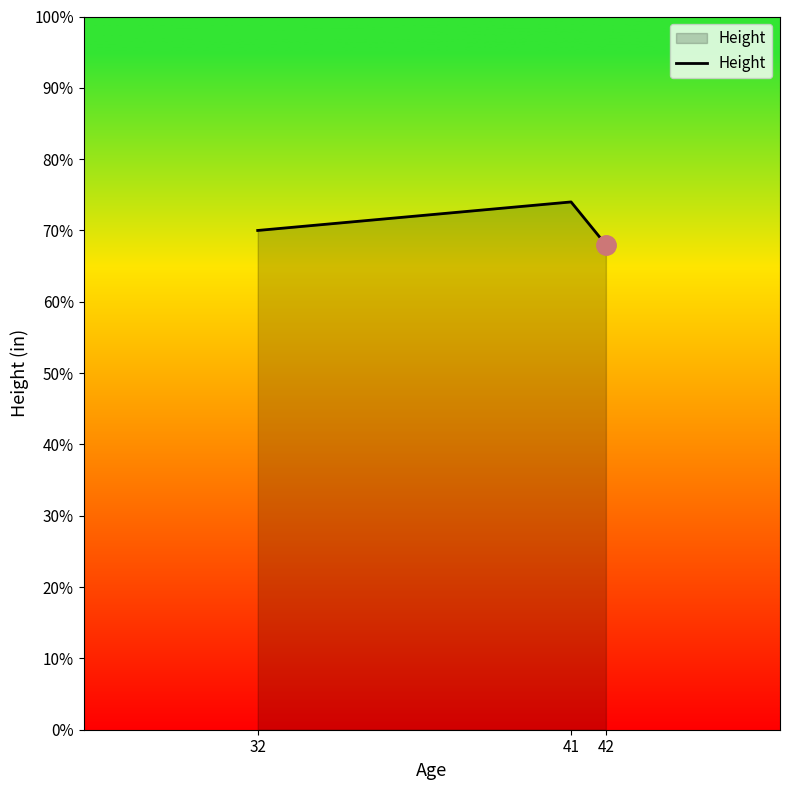

Count the values in the range 68 to 74.

3